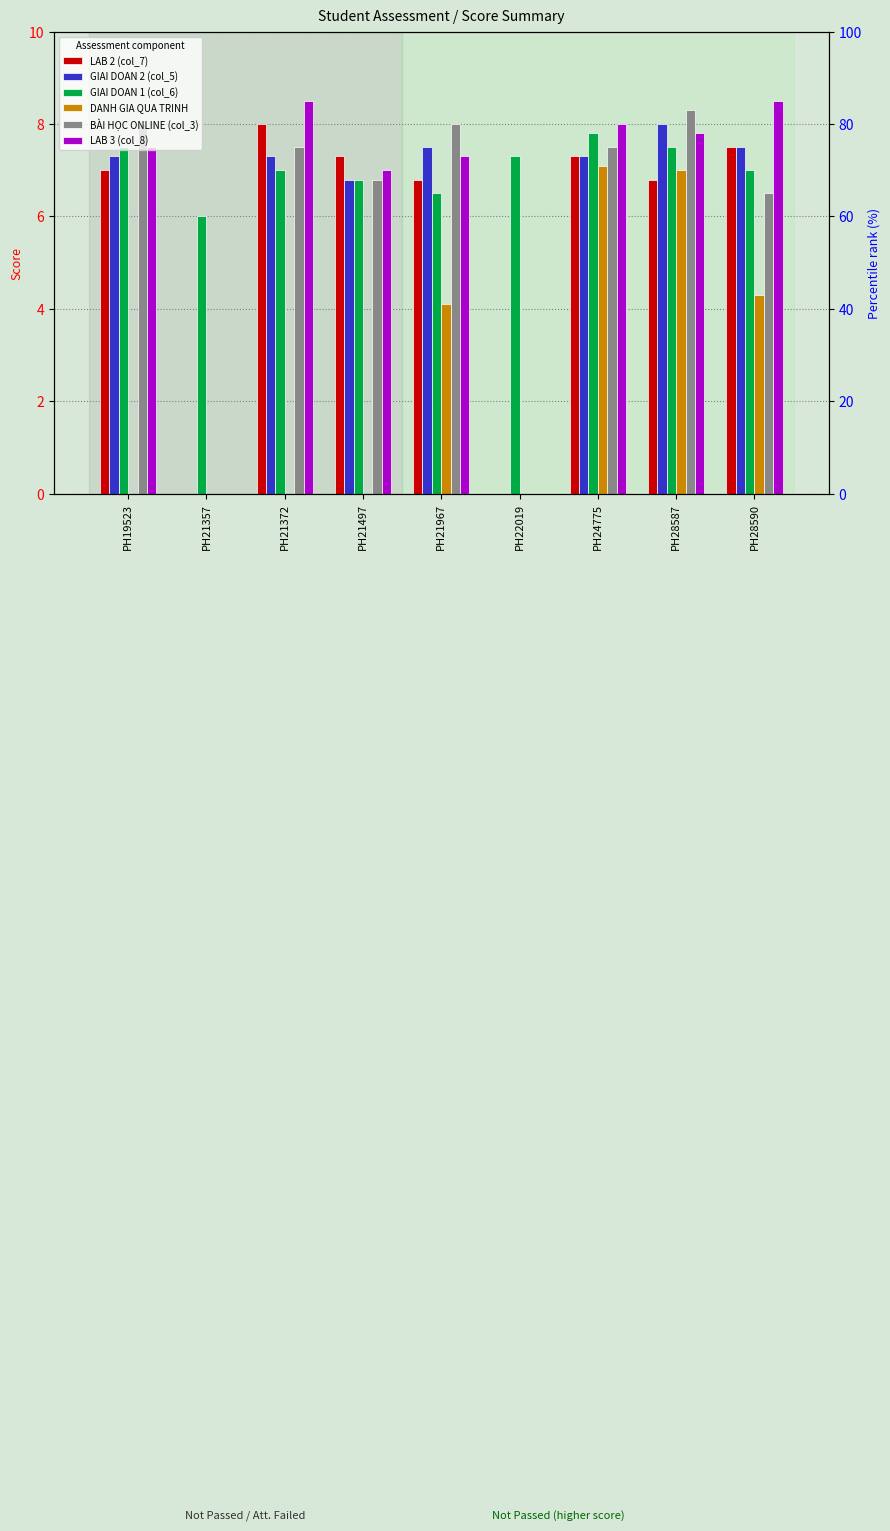

Does the chart contain stacked bars?

No